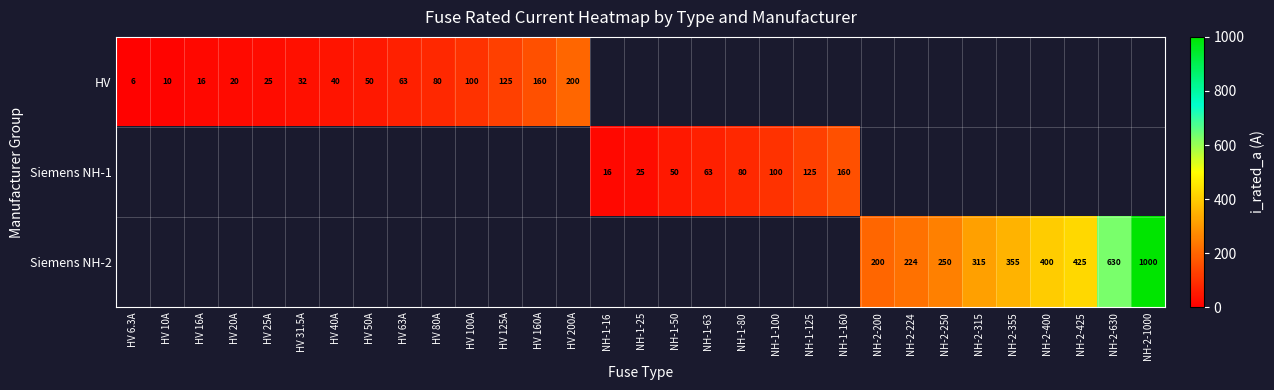

True or false: HV has a value of 27.3 at HV 125A.

False